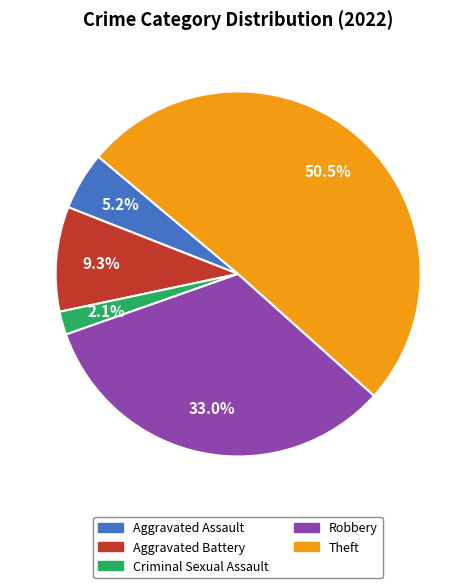

The Aggravated Assault slice represents 14% of the pie. True or false?

False